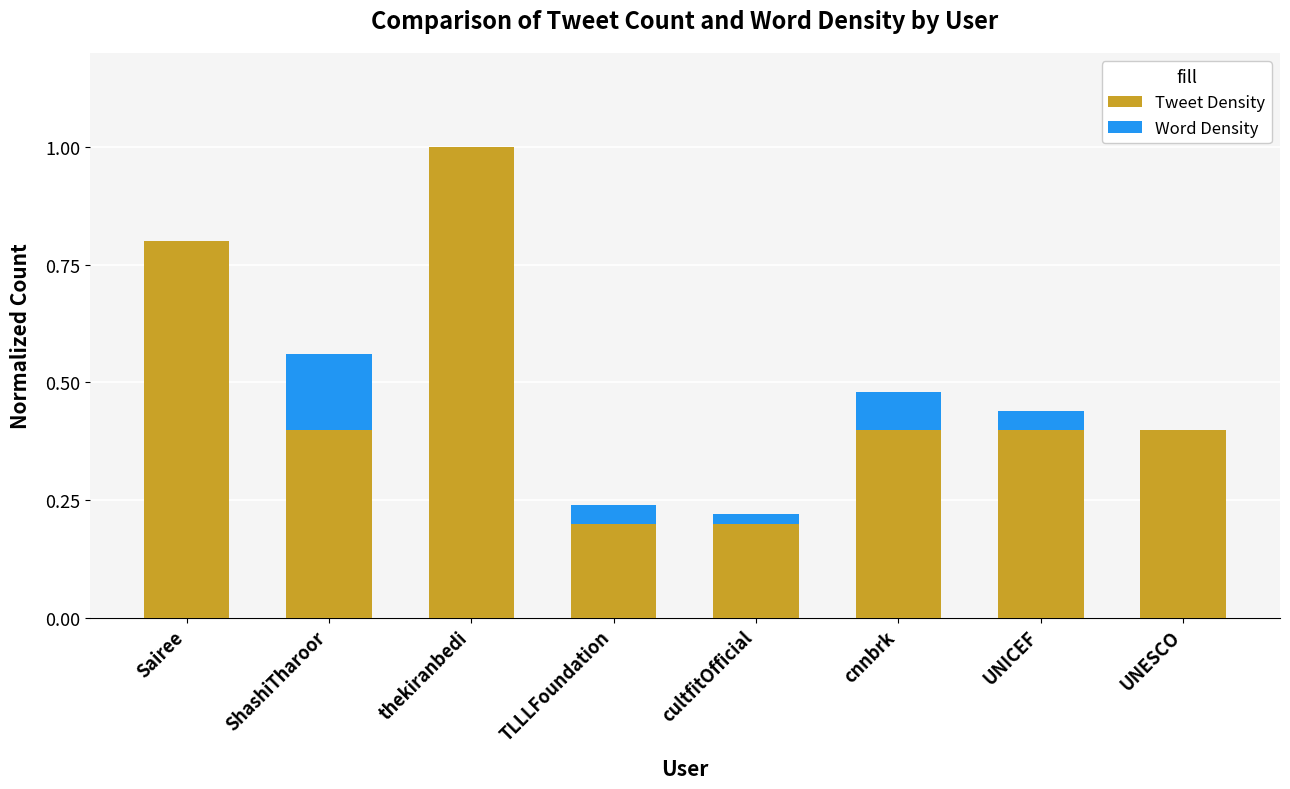

Are the bars grouped side by side (vs. stacked)?

No